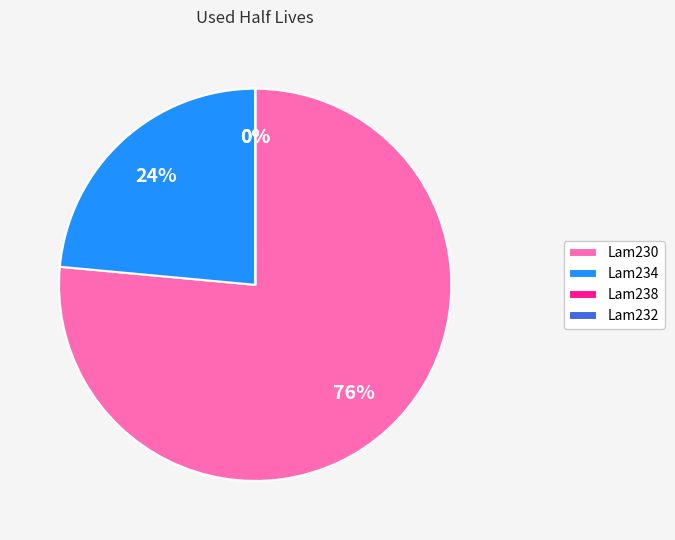

To the nearest percent, what percentage of the pie is Lam230?

76%